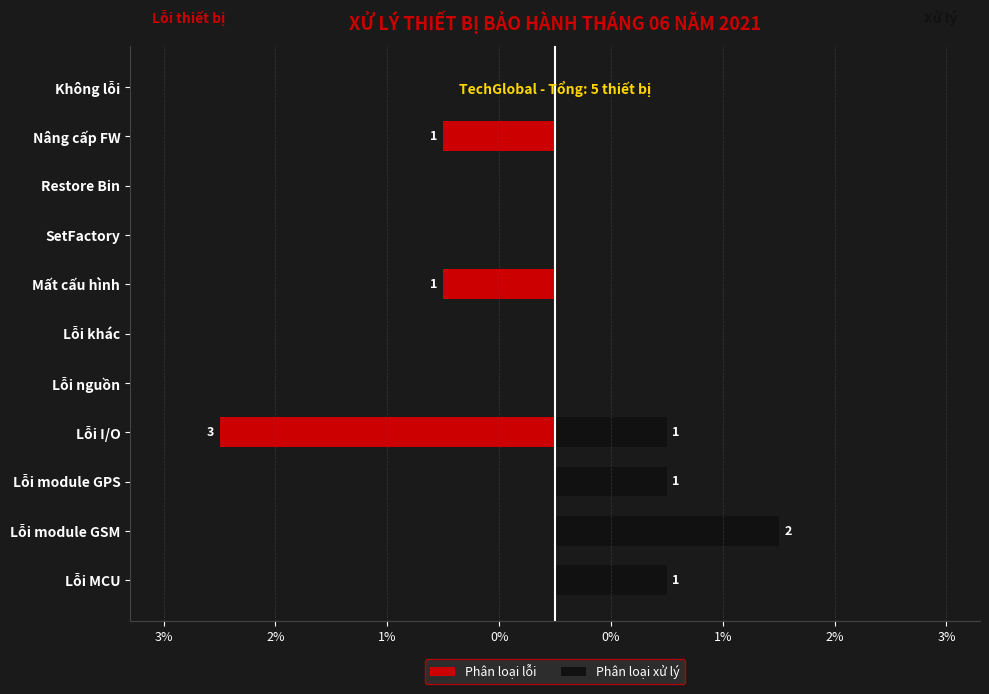

Reading left to right, extract all data points from this chart.

Phân loại lỗi: 0	0	0	-3	0	0	-1	0	0	-1	0
Phân loại xử lý: 1	2	1	1	0	0	0	0	0	0	0